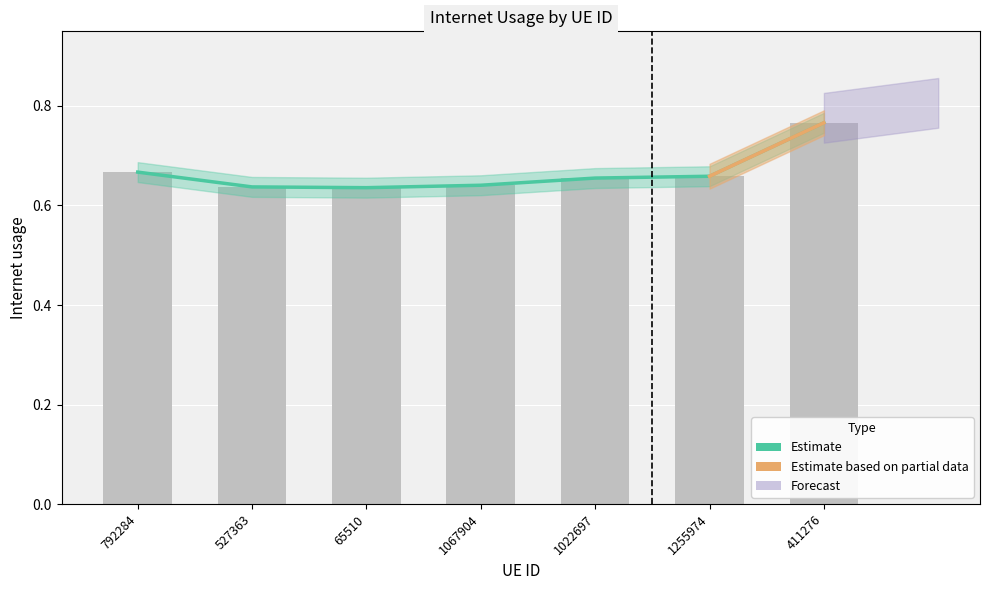

How many categories are shown in the chart?

7